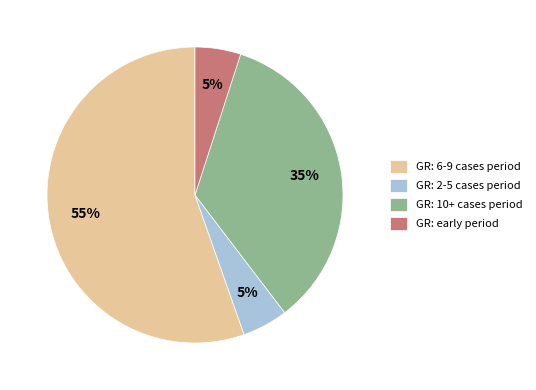

Does any single category account for the majority?

Yes